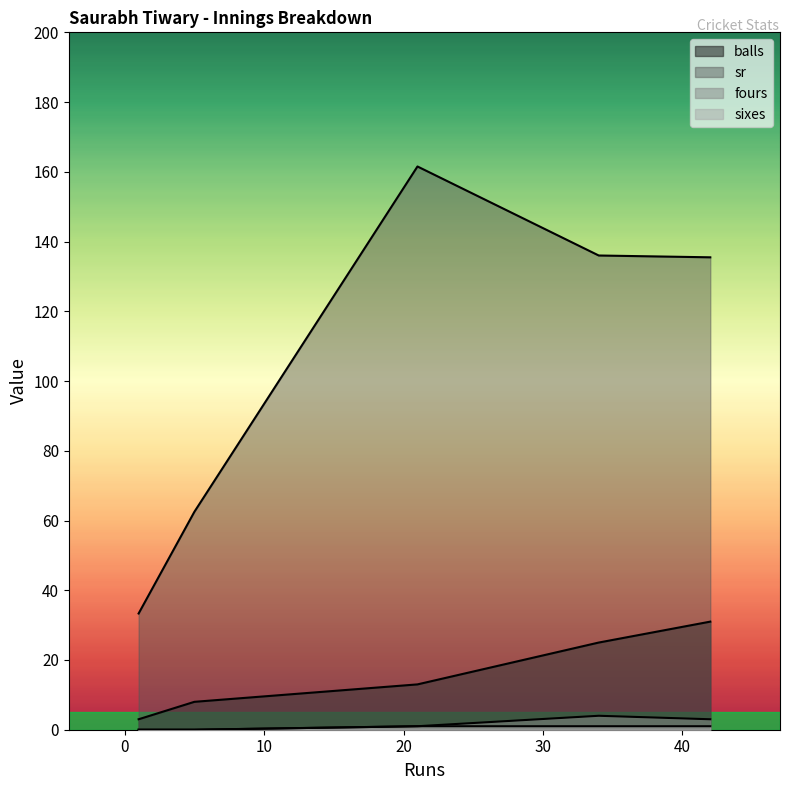

At how many categories does at least one series exceed 23?

5